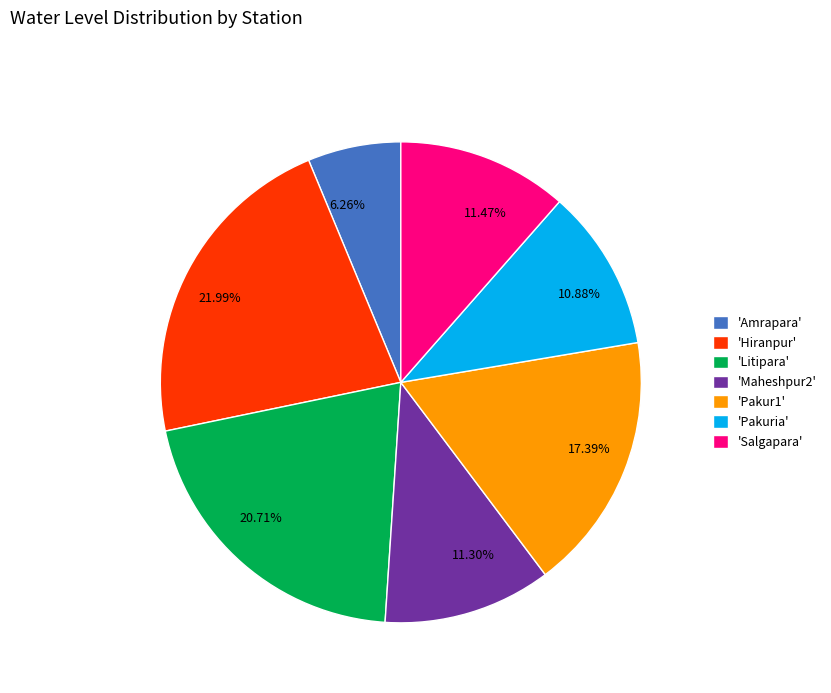

Does any single category account for the majority?

No